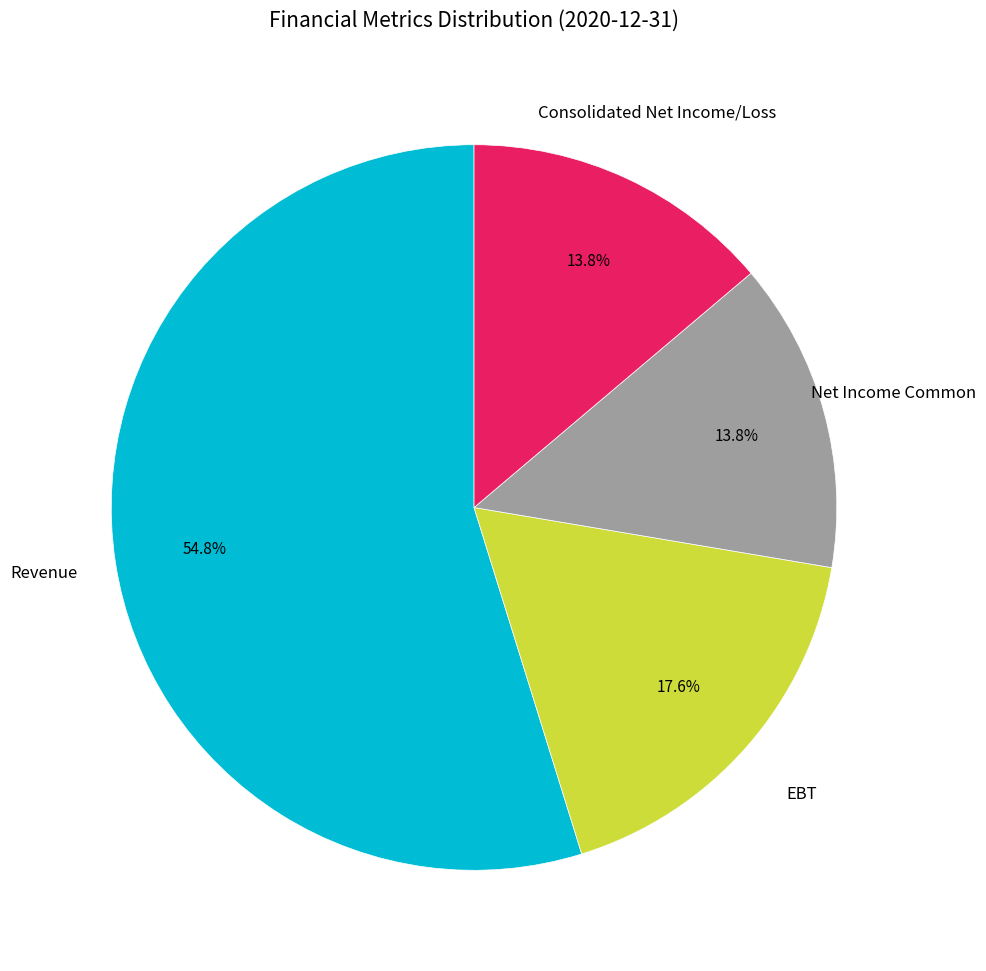

Which category has the biggest portion of the pie?

Revenue